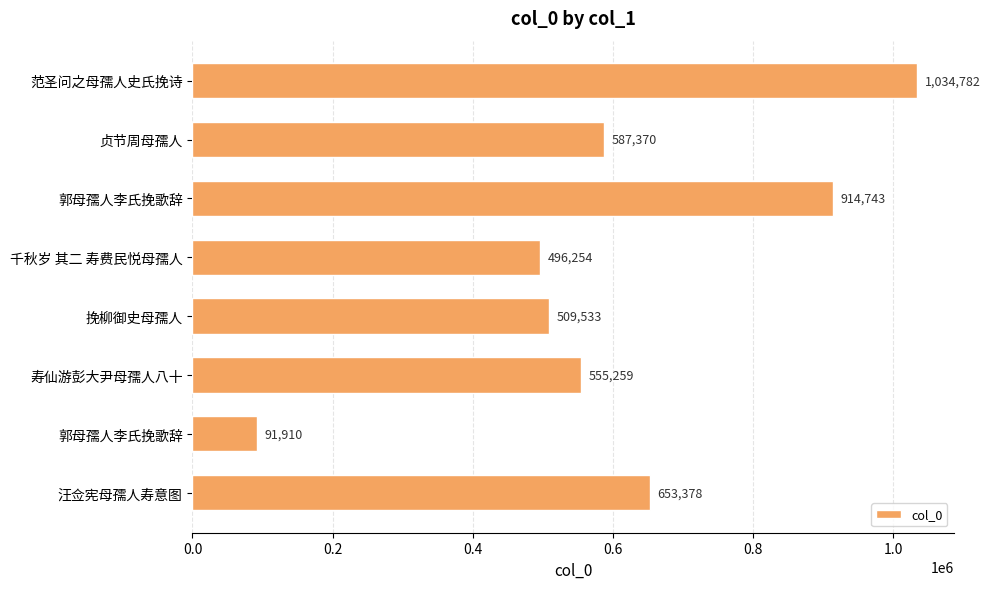

How many data points are less than 587370?

4